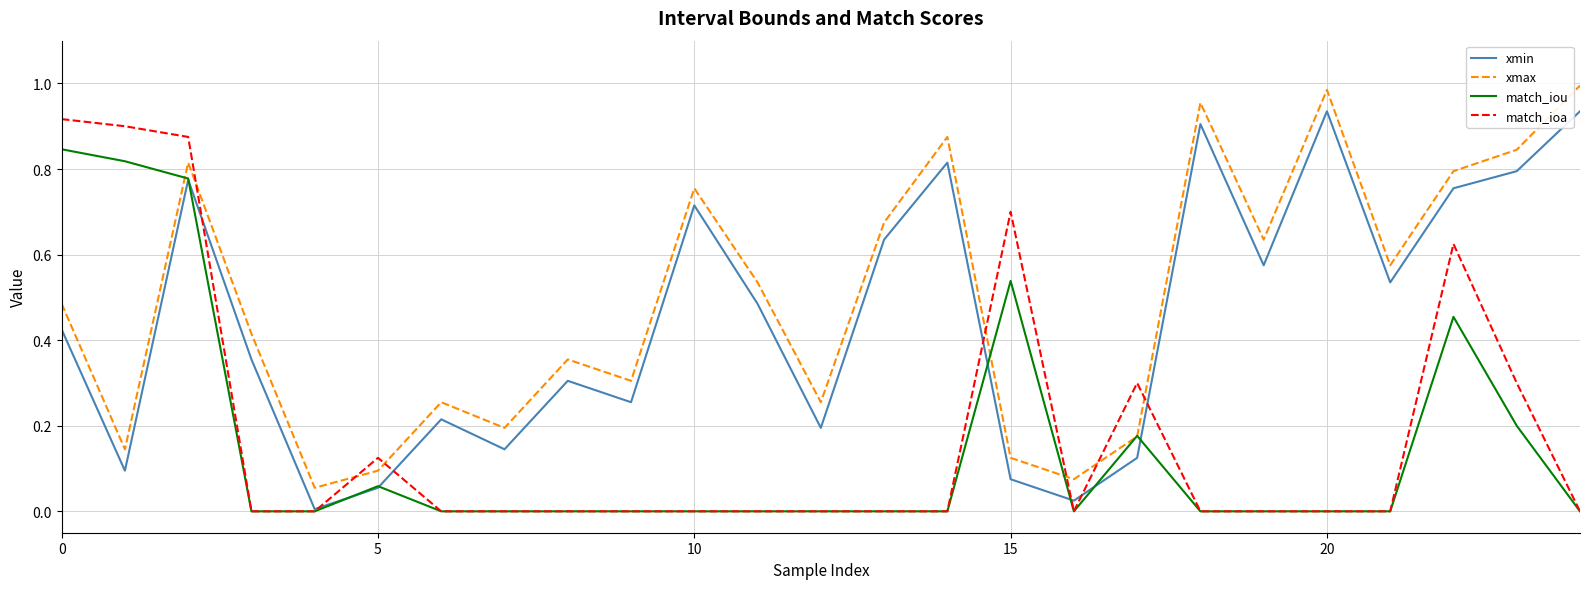

True or false: xmax and xmin cross at least once.

False